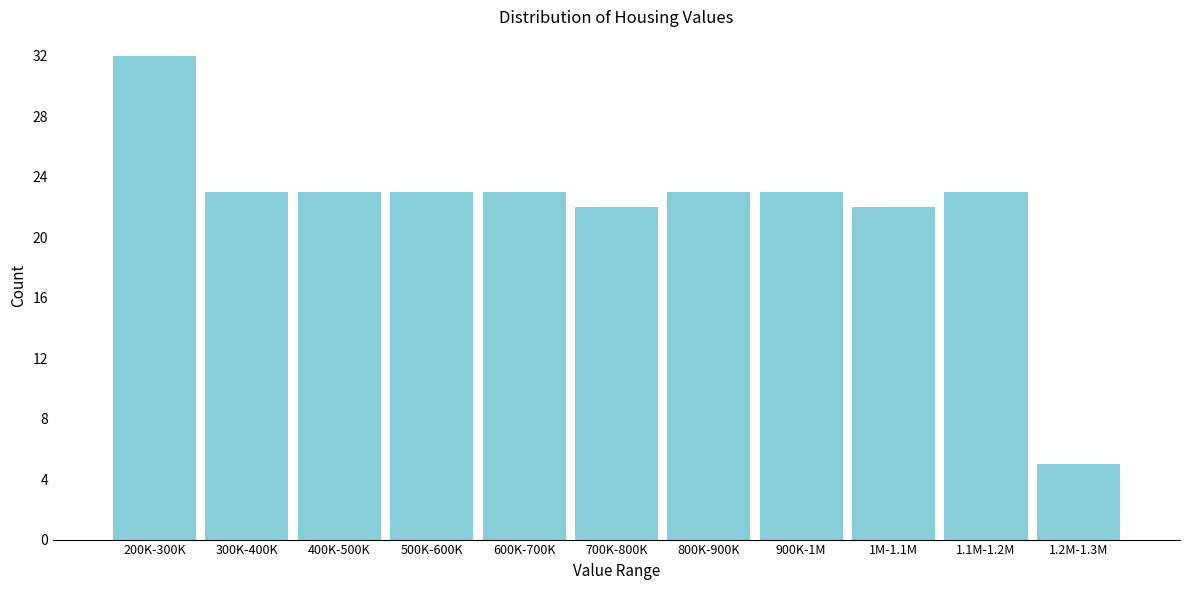

Reading left to right, what are all the values shown in this chart?

200K-300K=32	300K-400K=23	400K-500K=23	500K-600K=23	600K-700K=23	700K-800K=22	800K-900K=23	900K-1M=23	1M-1.1M=22	1.1M-1.2M=23	1.2M-1.3M=5